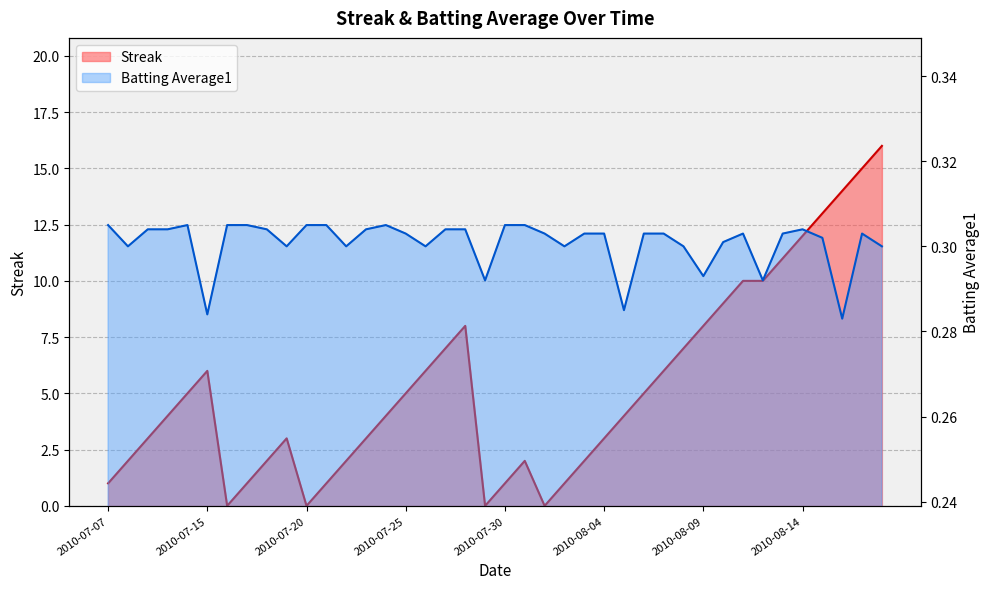

What is the greatest value displayed?

16.0